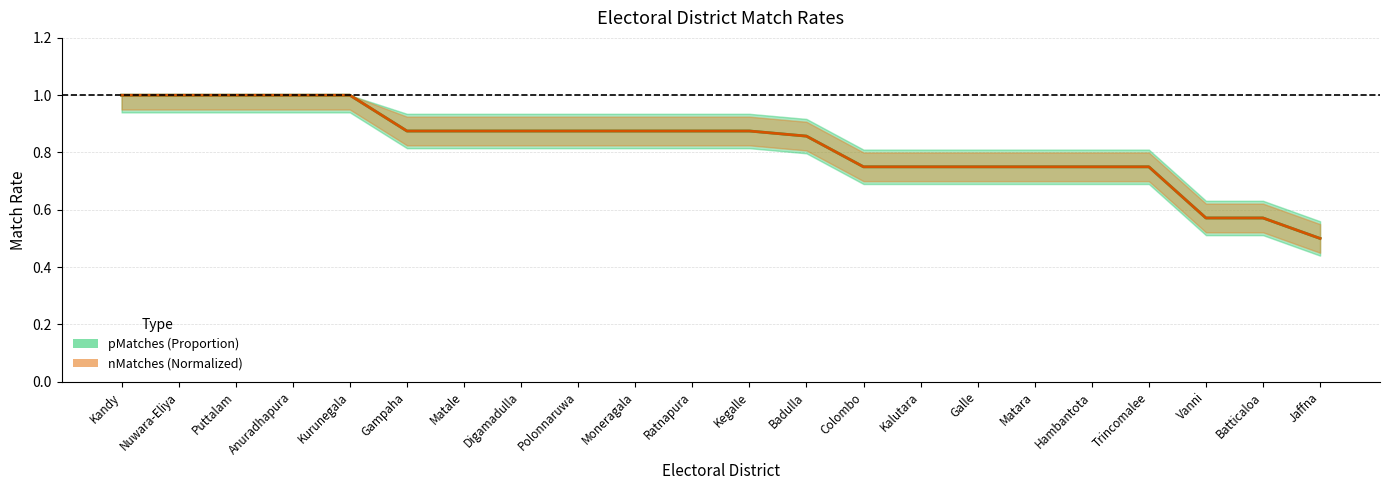

What is the approximate value of nMatches (Normalized) at Hambantota?

0.8